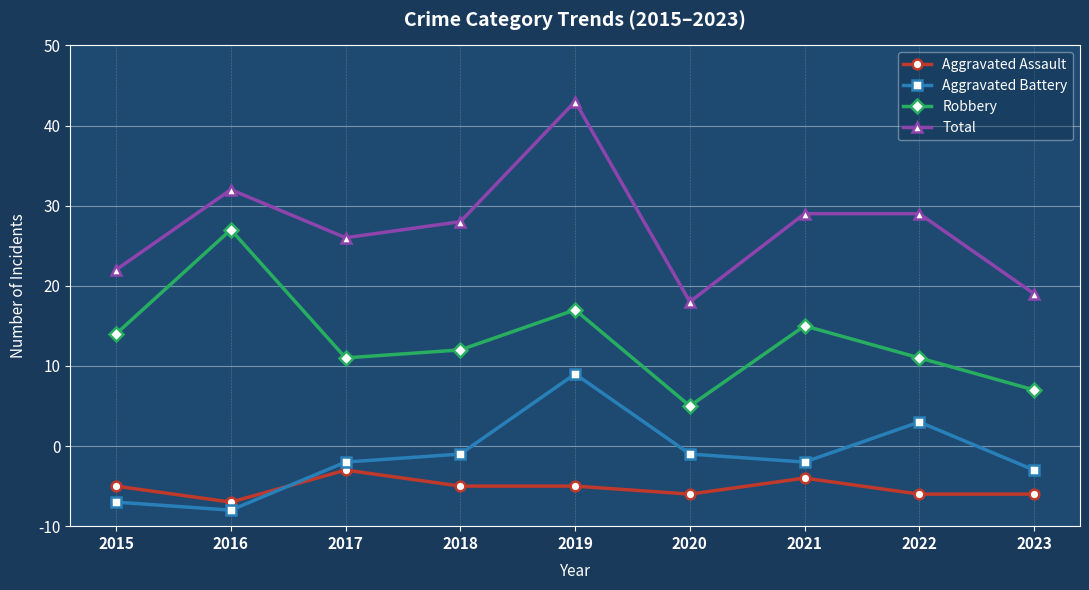

Which has a higher value, 2020 or 2022?

2020